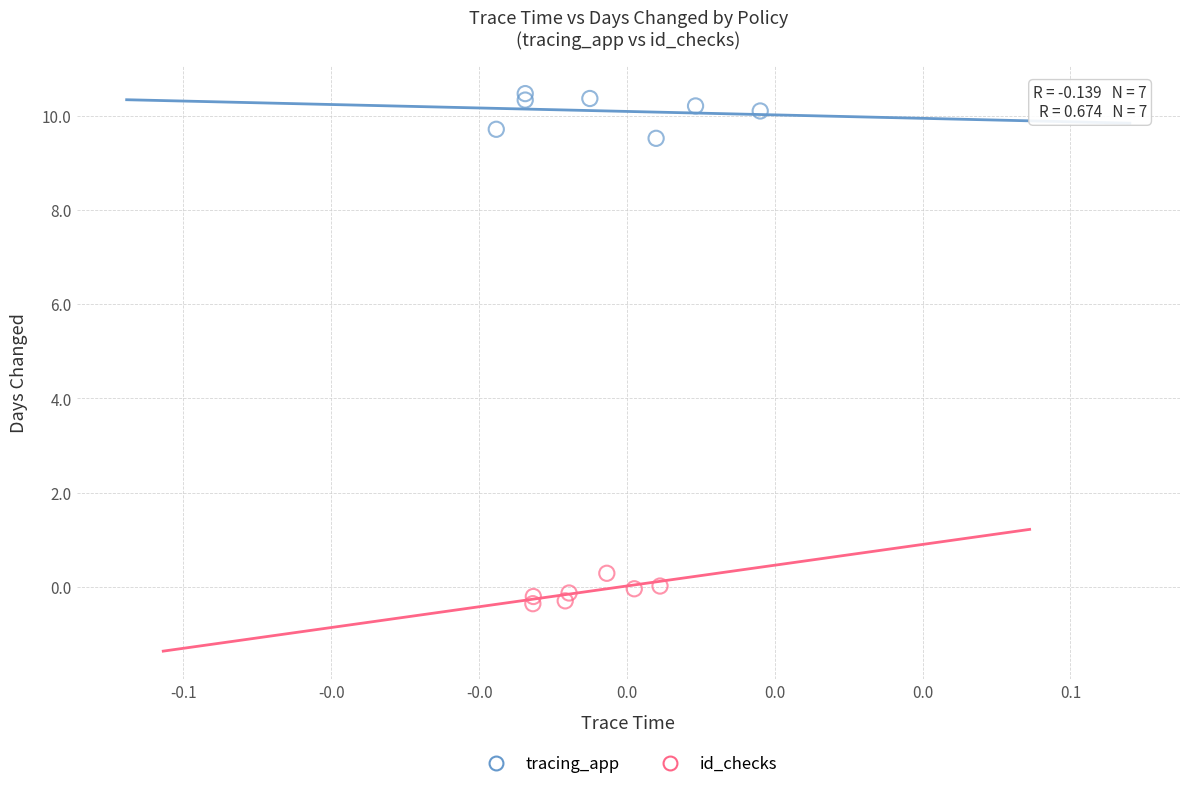

Which series reaches the maximum Y coordinate?

tracing_app